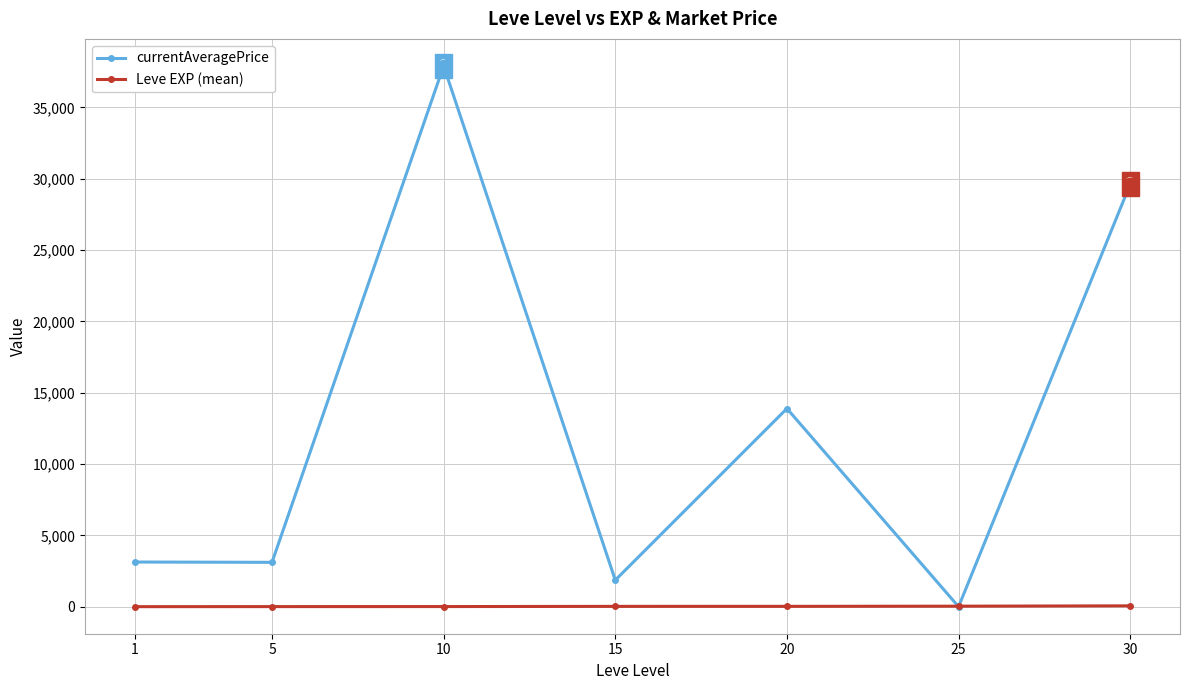

Which series has the largest range (max minus min)?

currentAveragePrice